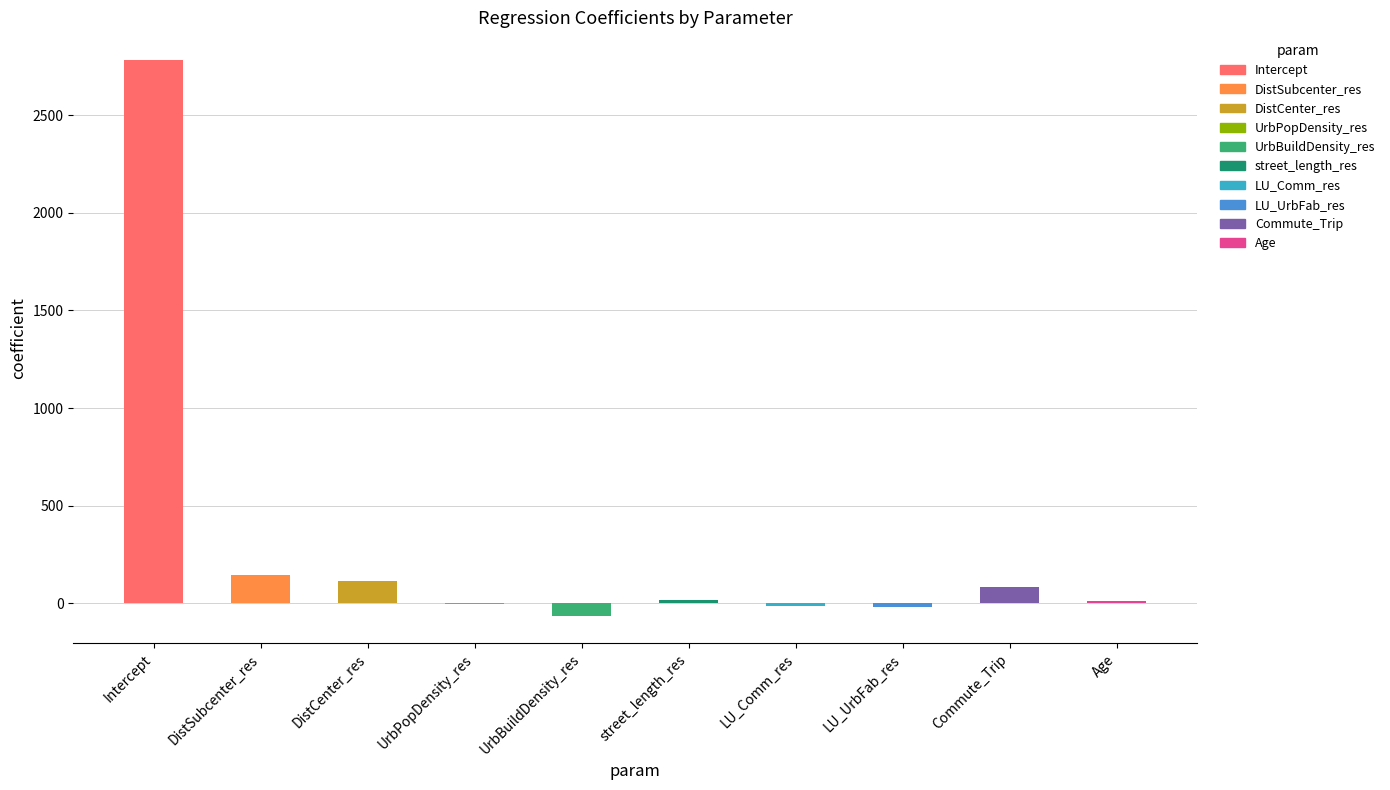

How many groups of bars are there?

10